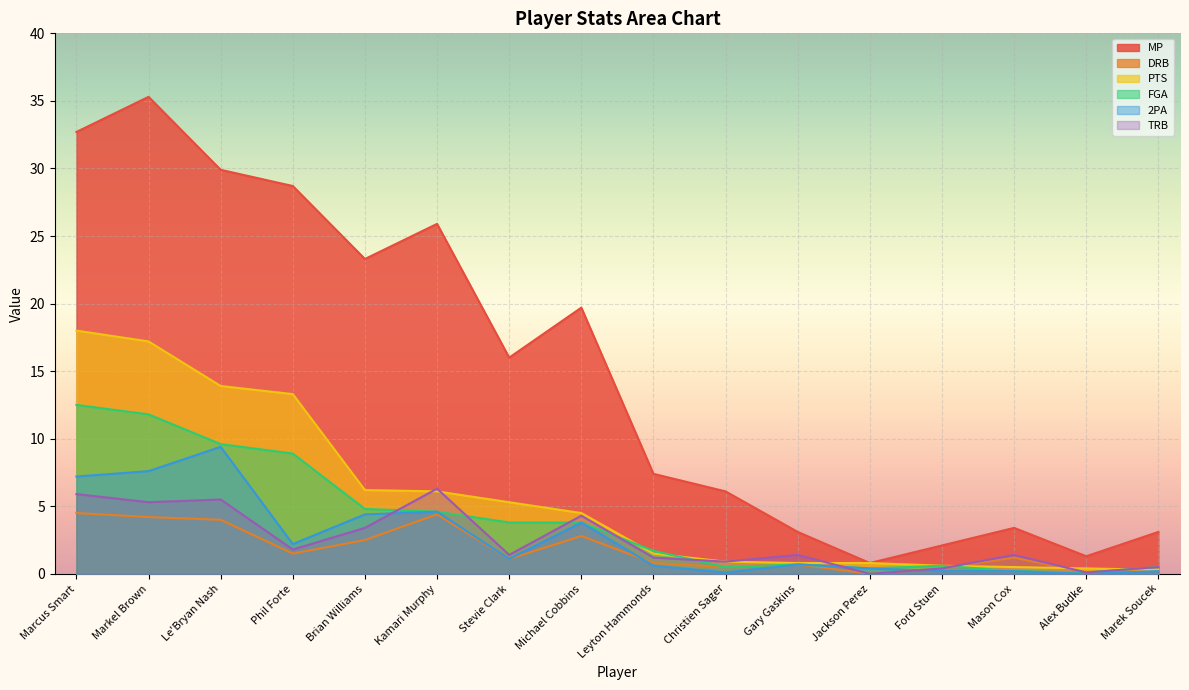

How many interior local peaks does the FGA series have?

2